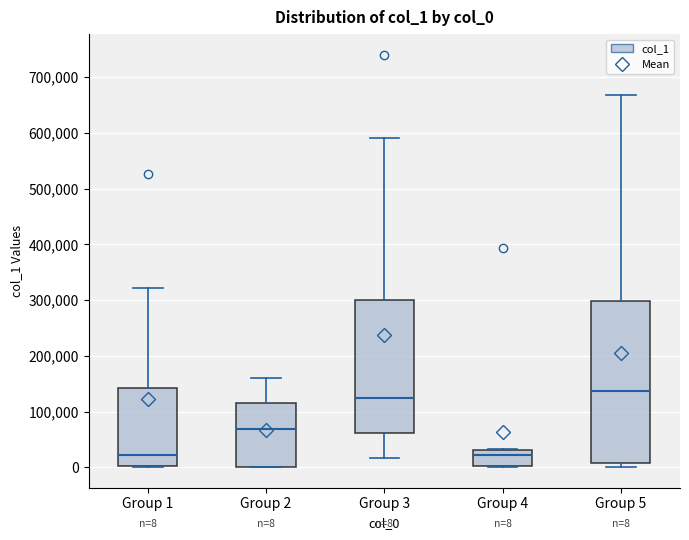

Which box's median line is the highest?

Group 5